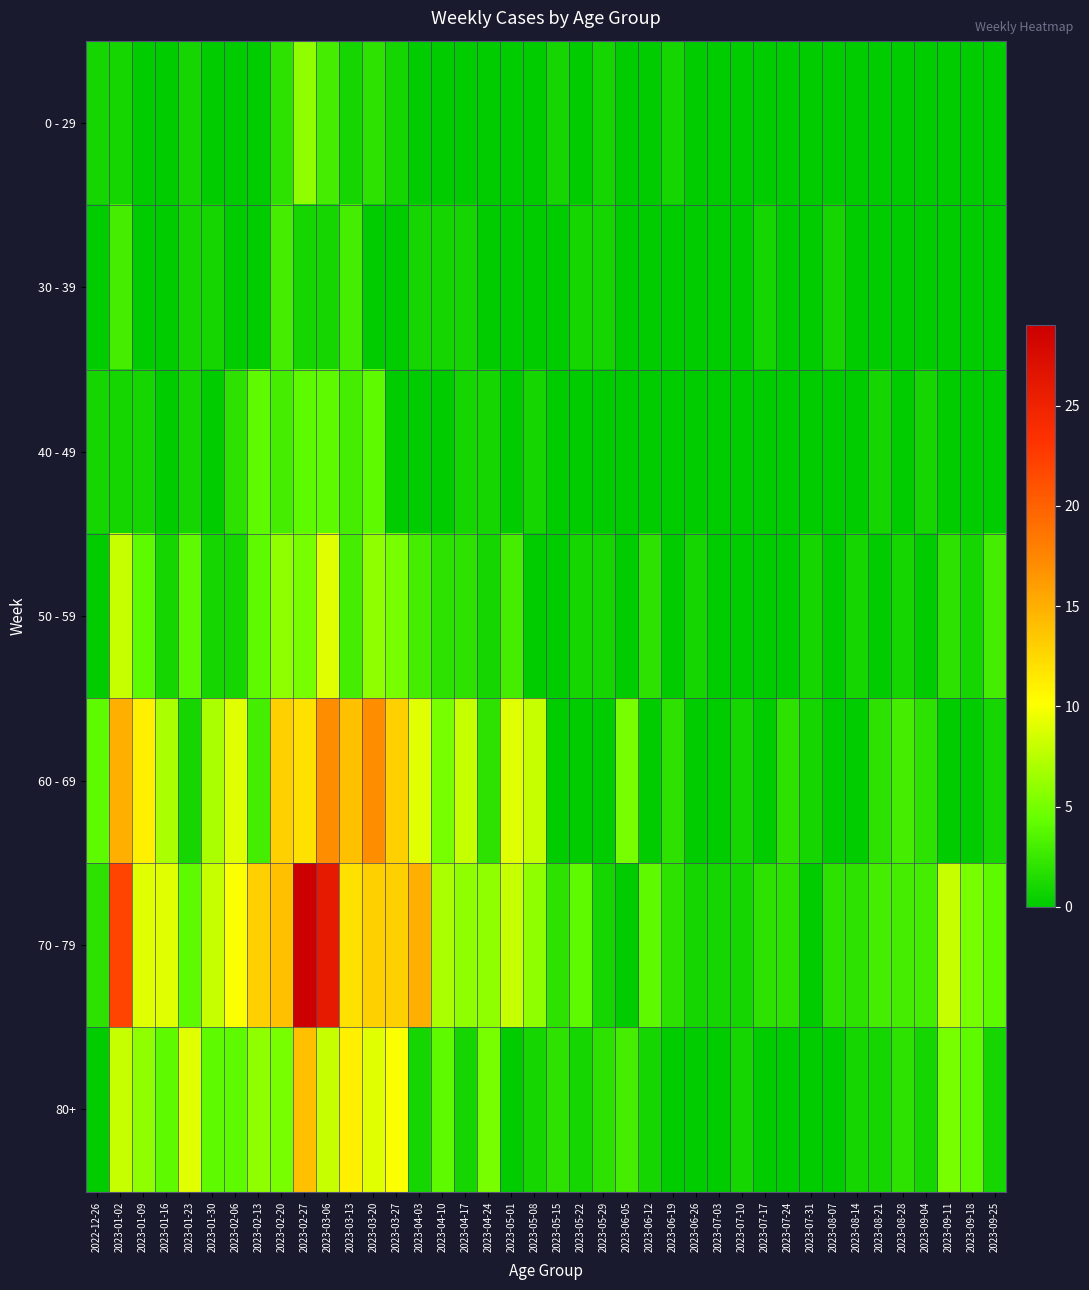

Which series has the widest spread of values?

70 - 79